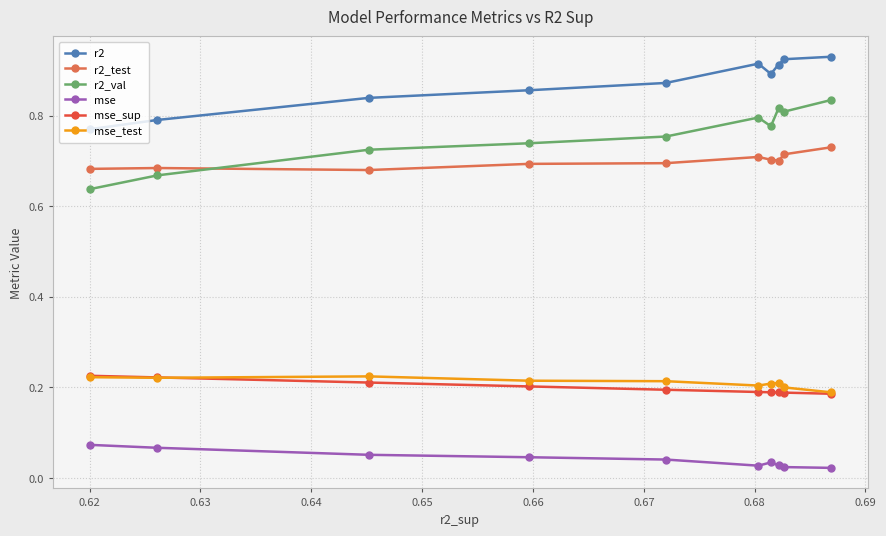

At how many categories does at least one series exceed 0?

10